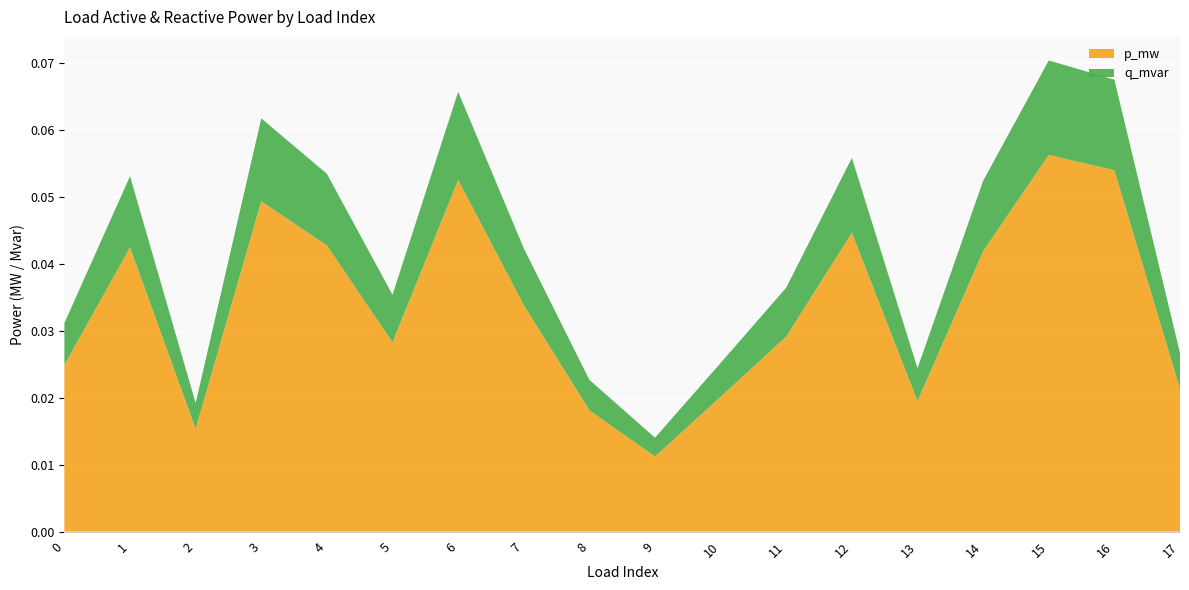

Reading left to right, extract all data points from this chart.

p_mw: 0.0	0.0	0.0	0.0	0.0	0.0	0.1	0.0	0.0	0.0	0.0	0.0	0.0	0.0	0.0	0.1	0.1	0.0
q_mvar: 0.0	0.0	0.0	0.0	0.0	0.0	0.0	0.0	0.0	0.0	0.0	0.0	0.0	0.0	0.0	0.0	0.0	0.0